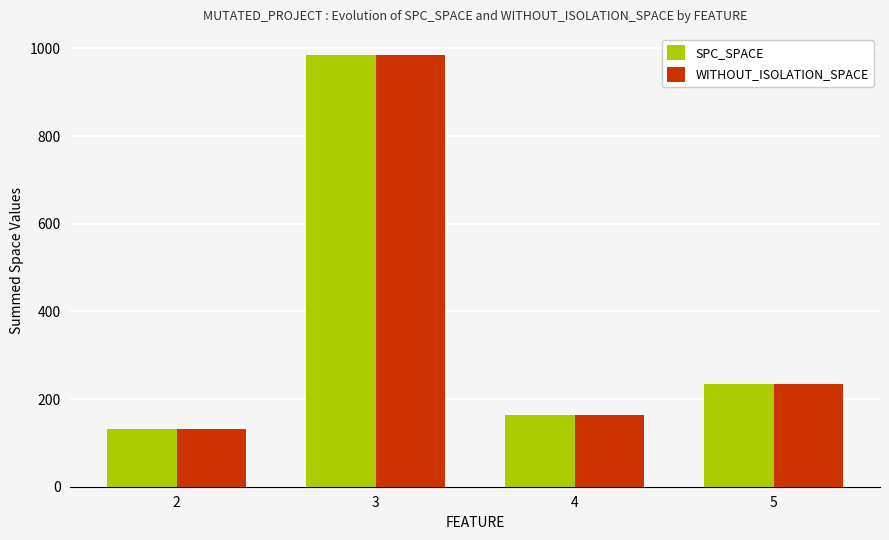

What is the approximate value of WITHOUT_ISOLATION_SPACE at 3, to the nearest 10?

980